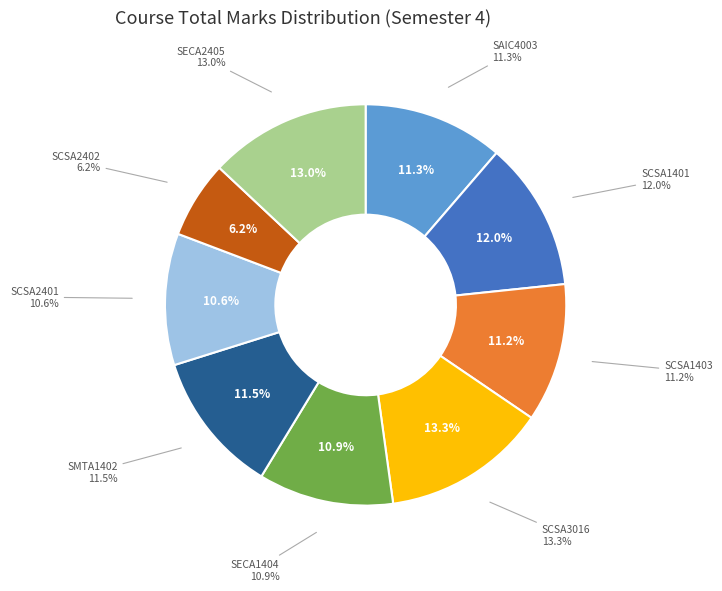

To the nearest percent, what portion does SCSA2402 represent?

6%